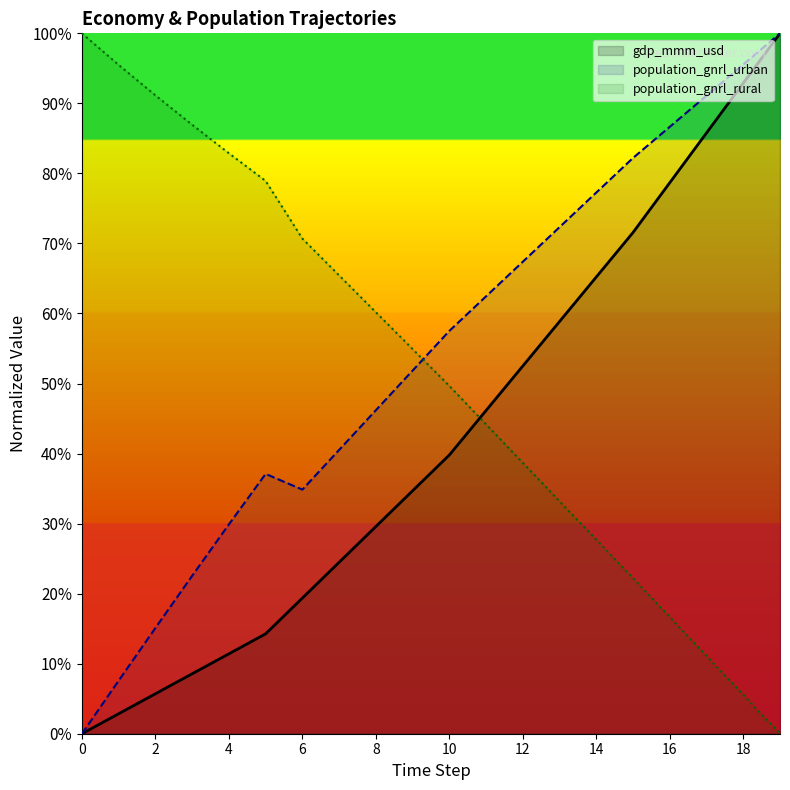

Reading left to right, list all the values displayed in this chart.

gdp_mmm_usd: 0.0	2.9	5.7	8.6	11.4	14.3	19.4	24.5	29.6	34.7	39.8	46.1	52.5	58.9	65.2	71.6	78.7	85.8	92.9	100.0
population_gnrl_urban: 0.0	7.6	15.1	22.5	29.9	37.1	34.9	40.5	46.2	51.8	57.5	62.4	67.4	72.3	77.3	82.2	86.7	91.1	95.6	100.0
population_gnrl_rural: 100.0	95.5	91.1	87.0	82.9	78.9	70.7	65.4	60.2	54.9	49.7	44.2	38.7	33.2	27.7	22.2	16.6	11.1	5.5	0.0